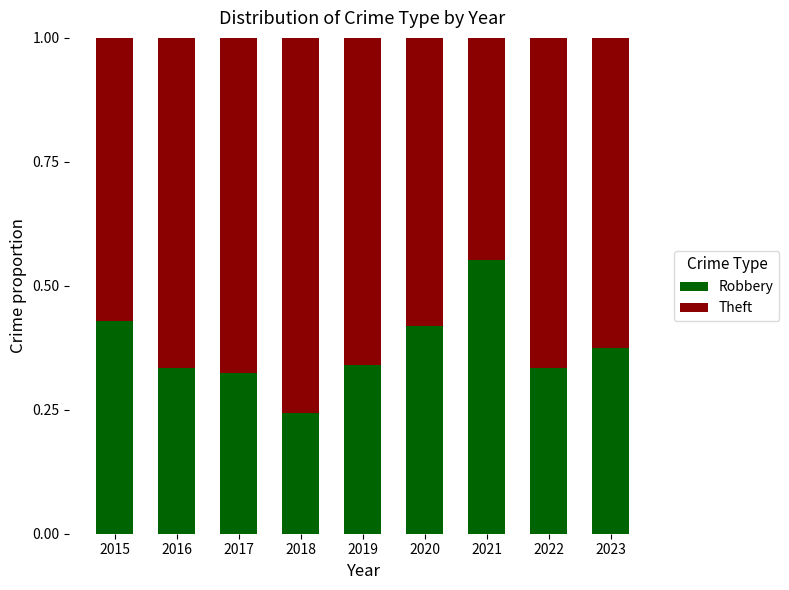

What is the total value across all series at 2023?

1.0